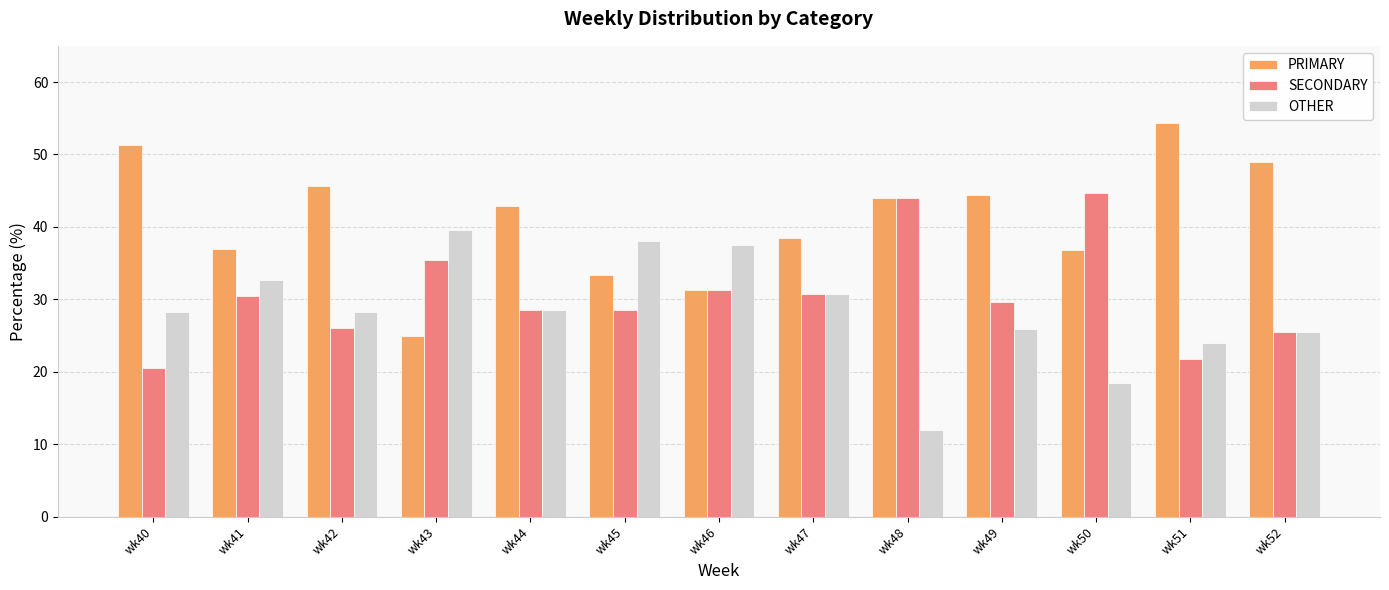

Rank the series by their average value, from lowest to highest.

OTHER, SECONDARY, PRIMARY